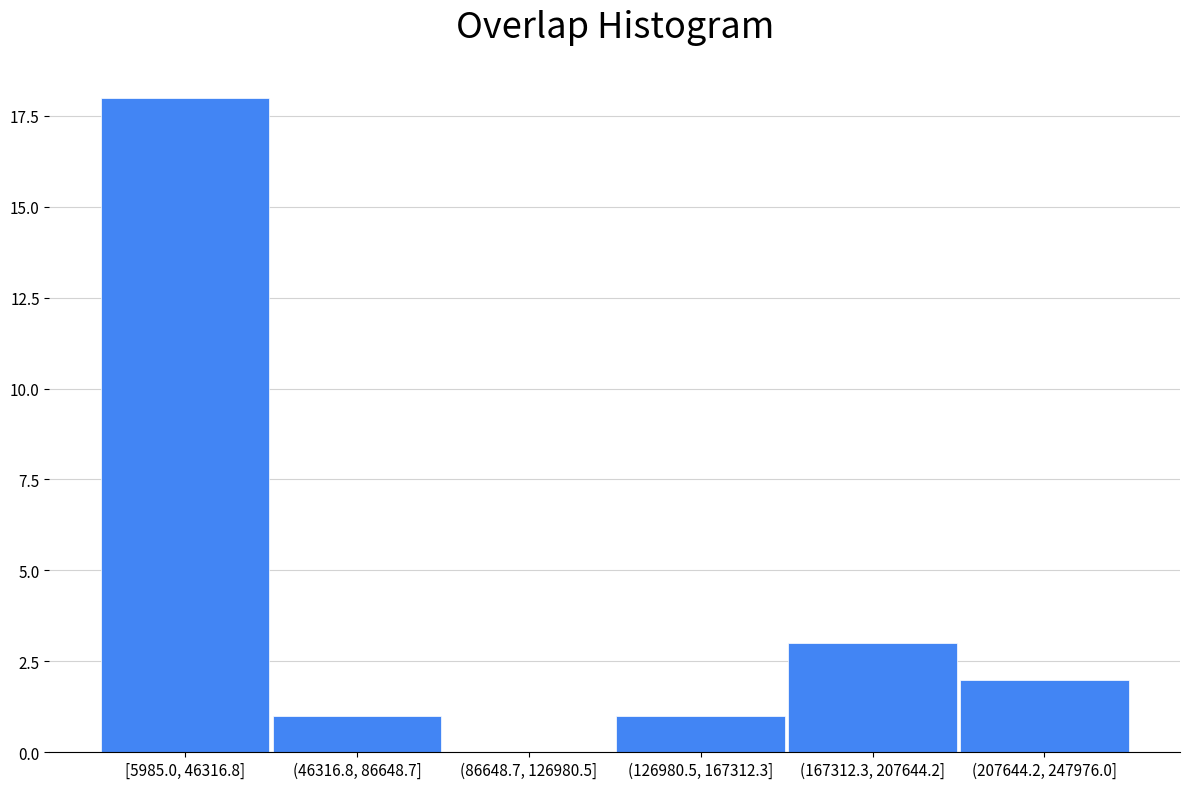

Reading left to right, transcribe all the data shown in this chart.

[5985.0, 46316.8]=18	(46316.8, 86648.7]=1	(86648.7, 126980.5]=0	(126980.5, 167312.3]=1	(167312.3, 207644.2]=3	(207644.2, 247976.0]=2